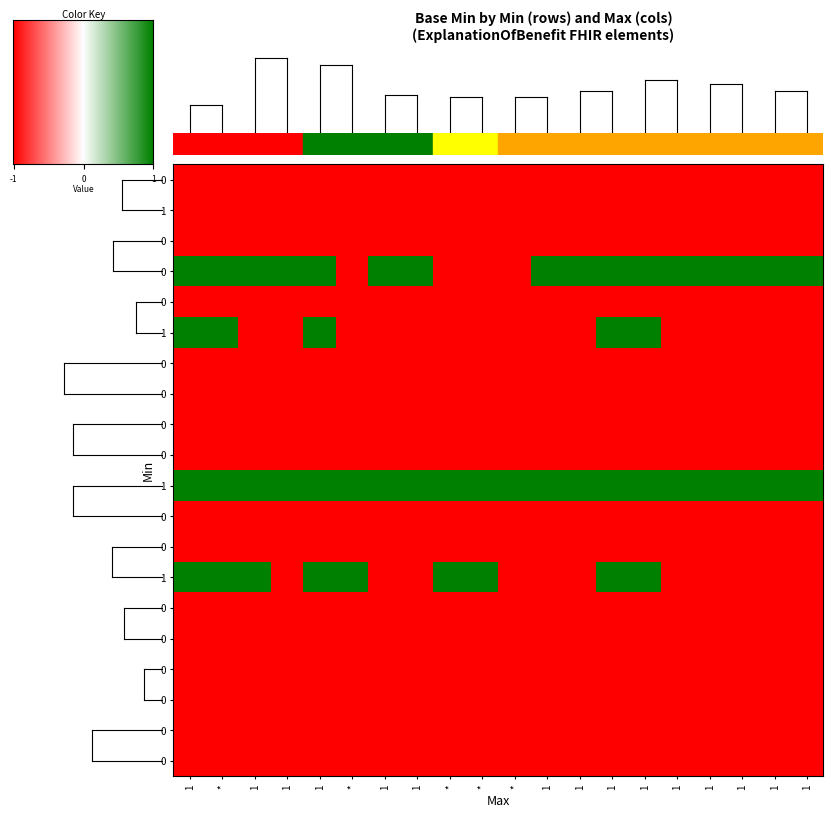

What is the difference between the maximum and minimum values?

2